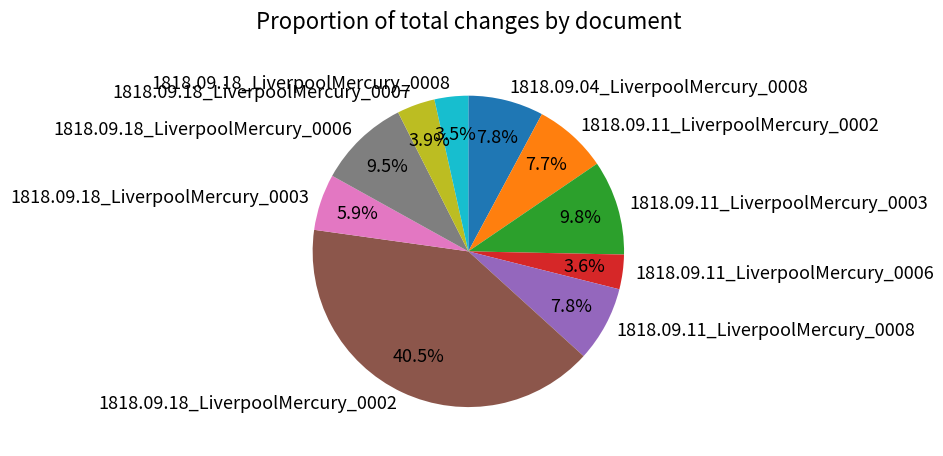

Which has a higher value, 1818.09.18_LiverpoolMercury_0006 or 1818.09.11_LiverpoolMercury_0006?

1818.09.18_LiverpoolMercury_0006